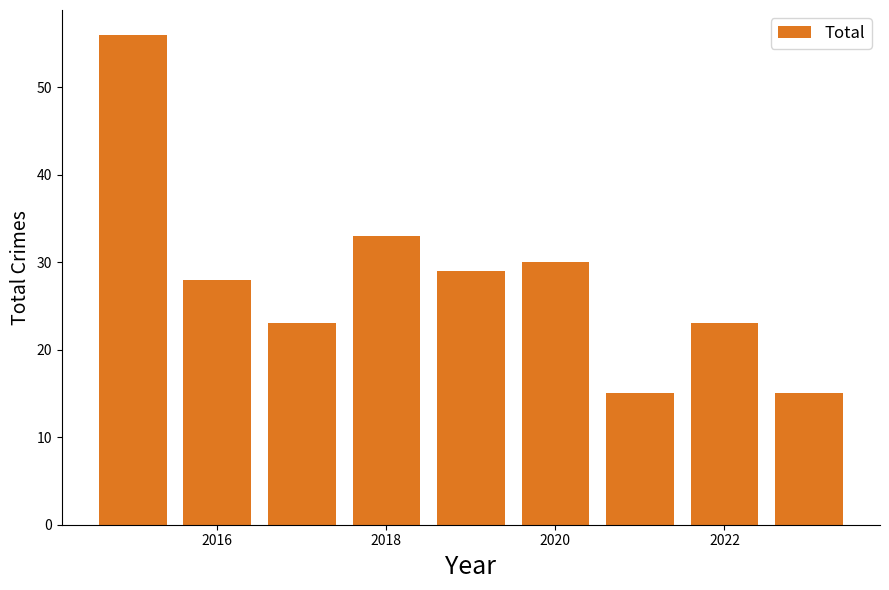

What is the average value?

28